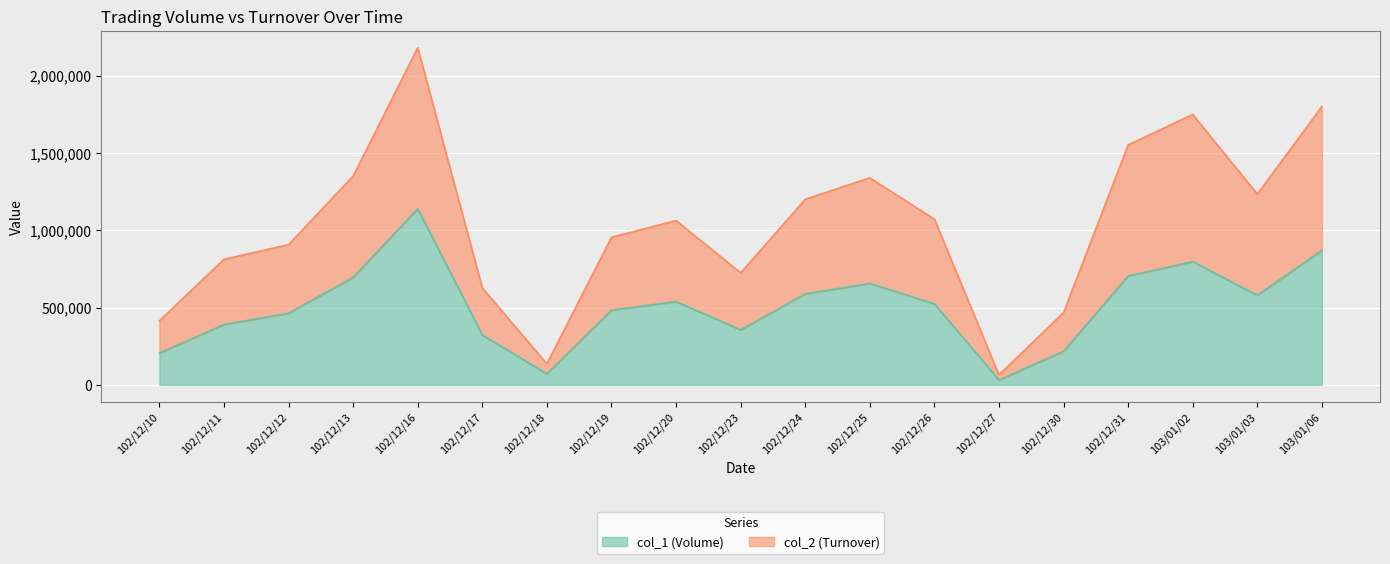

True or false: col_1 (Volume) and col_2 (Turnover) cross at least once.

False